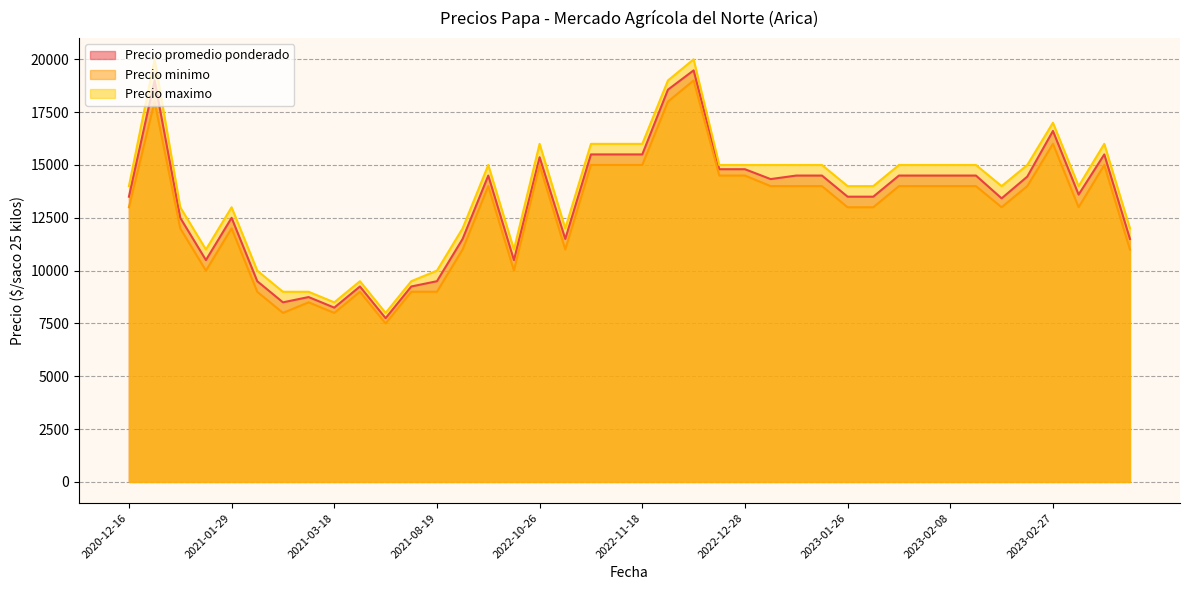

True or false: Precio maximo and Precio minimo intersect in this chart.

False